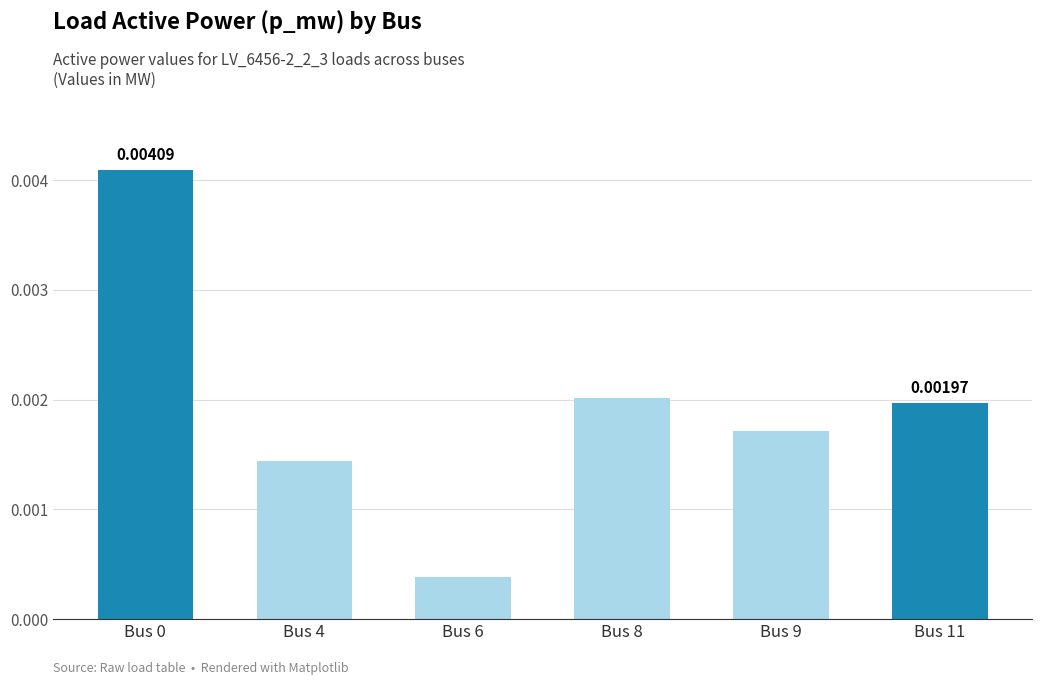

How many series are shown in this chart?

1